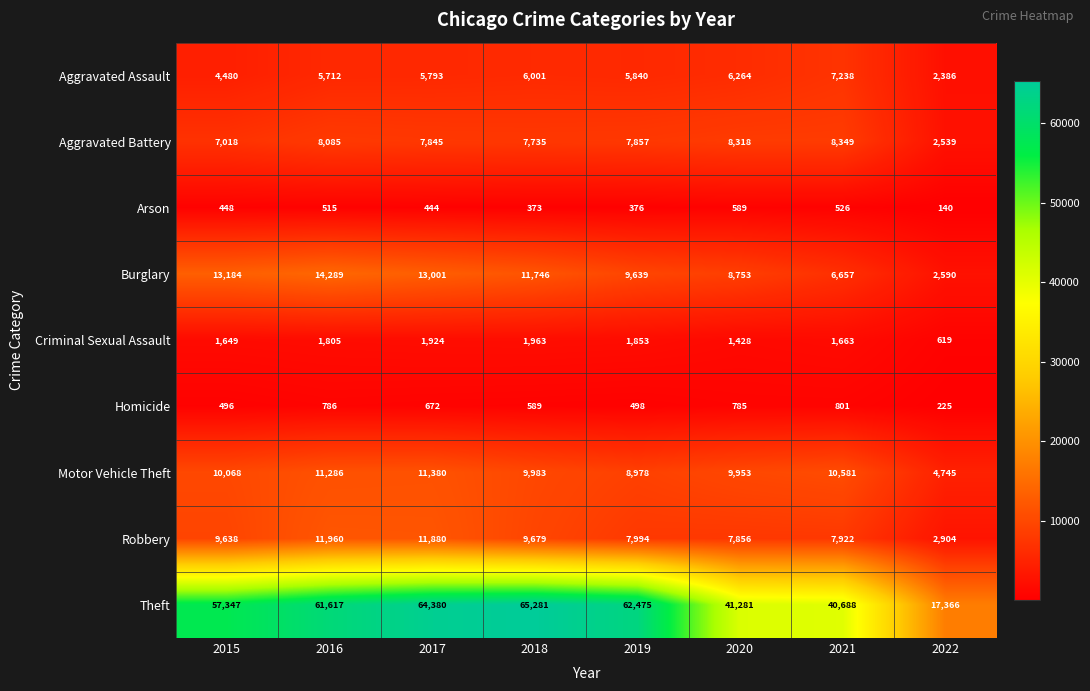

What is the sum of the Theft values at 2021 and 2016?

102305